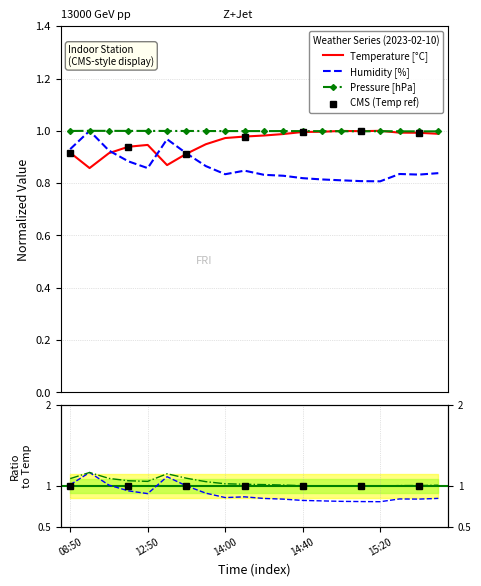

True or false: Temperature [°C] has a value of 1.7 at 15:40.

False